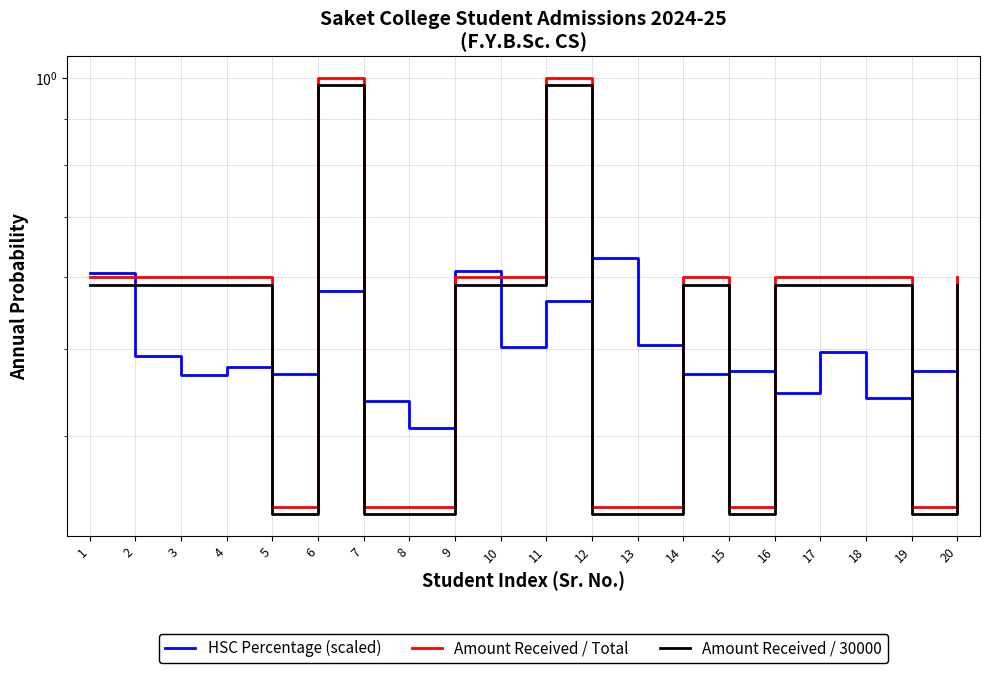

What is the maximum value shown in the chart?

1.0